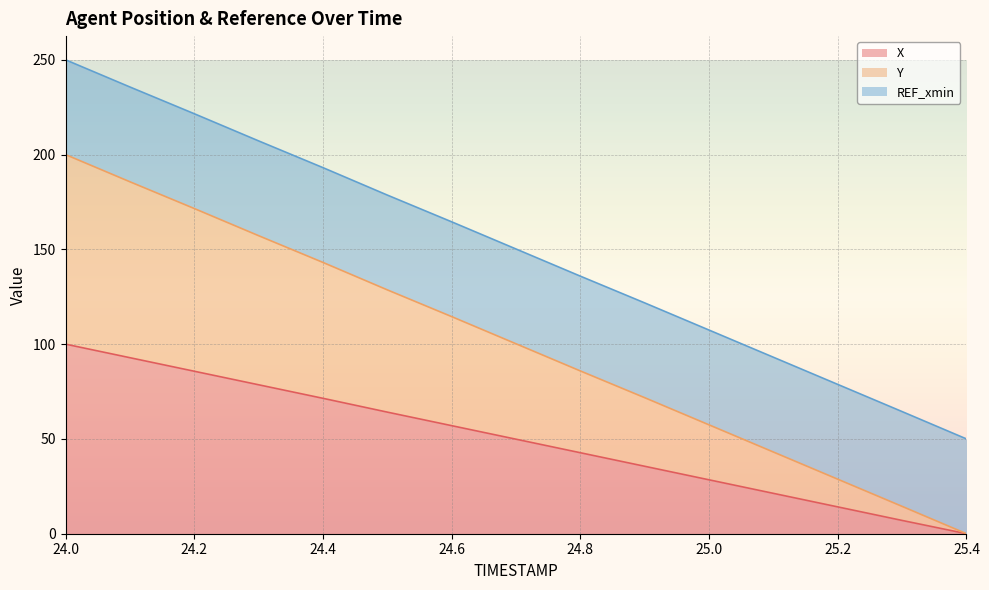

At which label does X reach its peak?

24.0